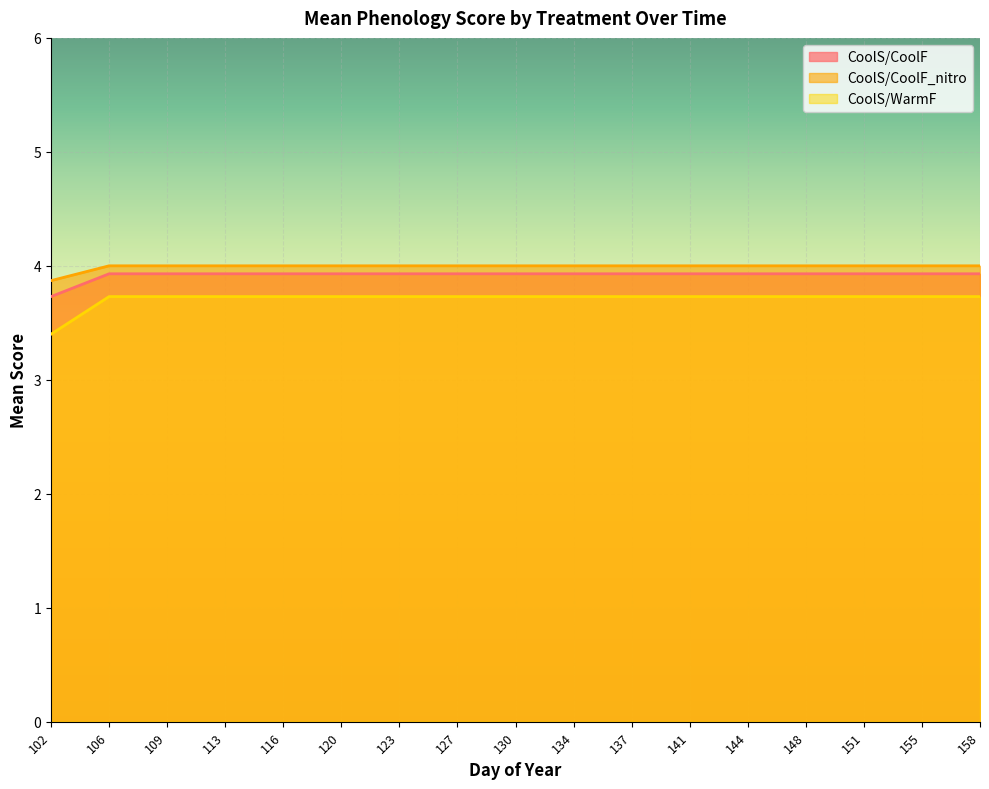

True or false: CoolS/CoolF_nitro has more than 0 points higher than both neighbors.

False